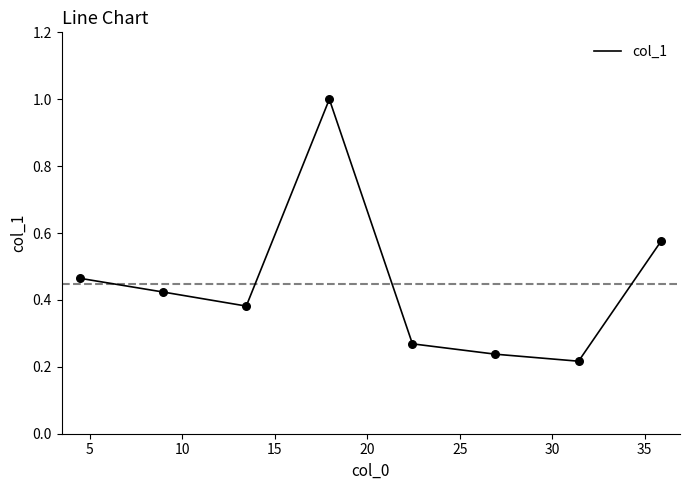

True or false: the data has more than 0 interior local peaks.

True